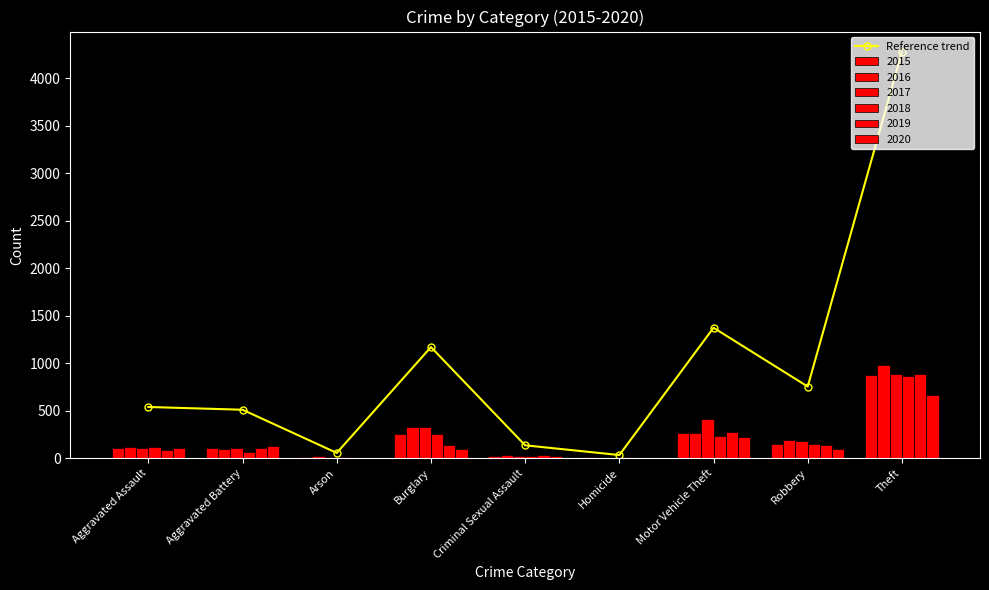

Approximately how many times larger is the value at Aggravated Battery compared to Homicide?

15.1